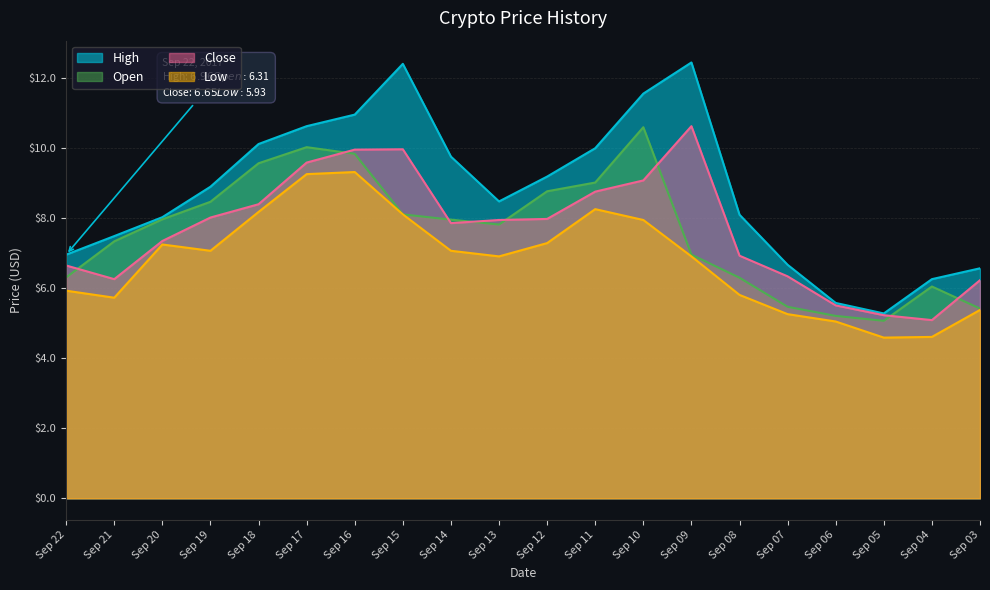

The value of Open at Sep 18 is 12.5. True or false?

False